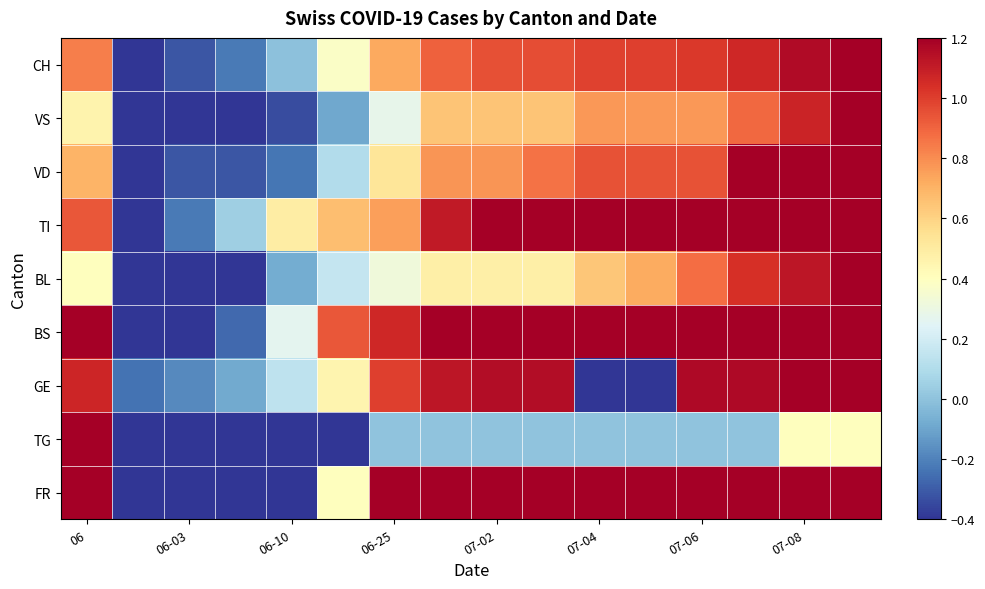

How many categories are shown in the chart?

16